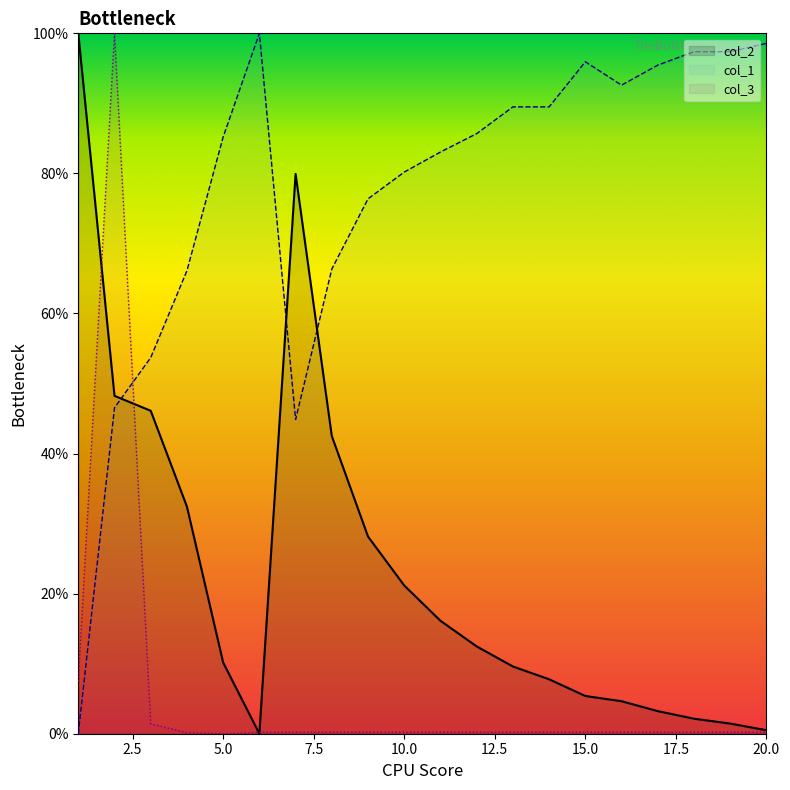

Between 6 and 19, which is larger?

6